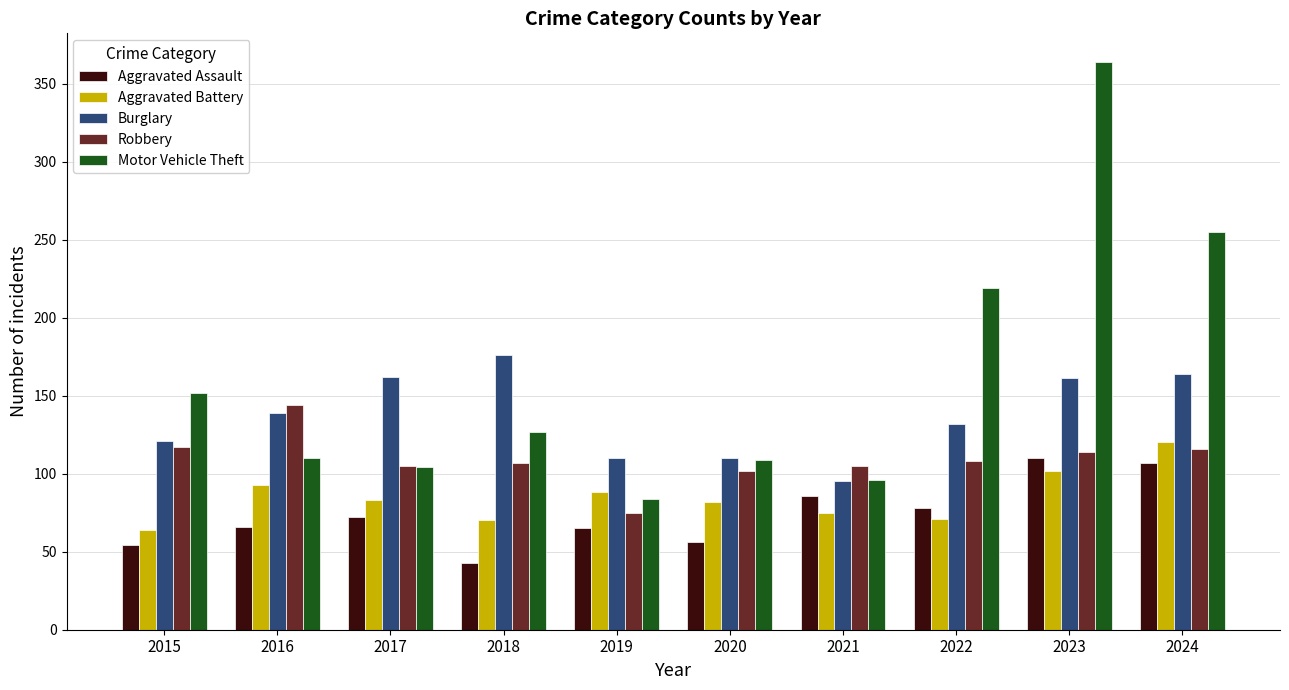

At how many categories does at least one series exceed 202?

3